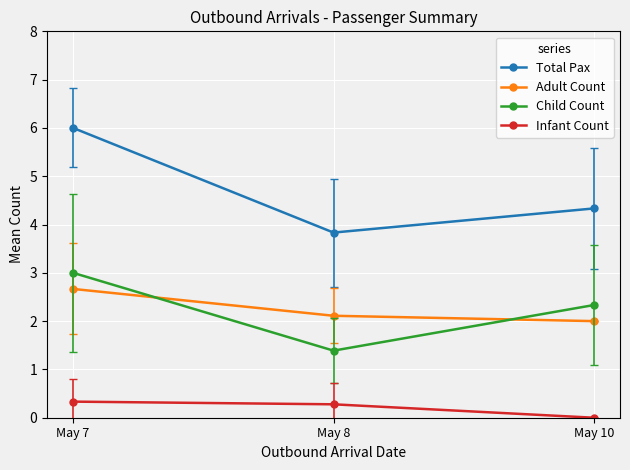

How many values in the Infant Count series exceed 0?

2